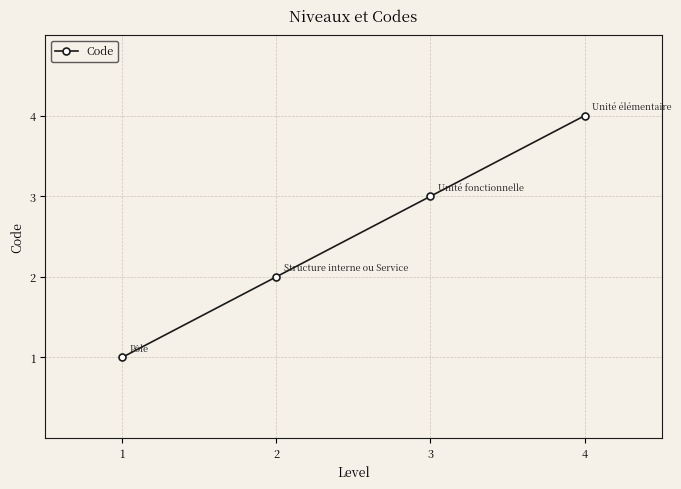

Count the number of data series in this chart.

1